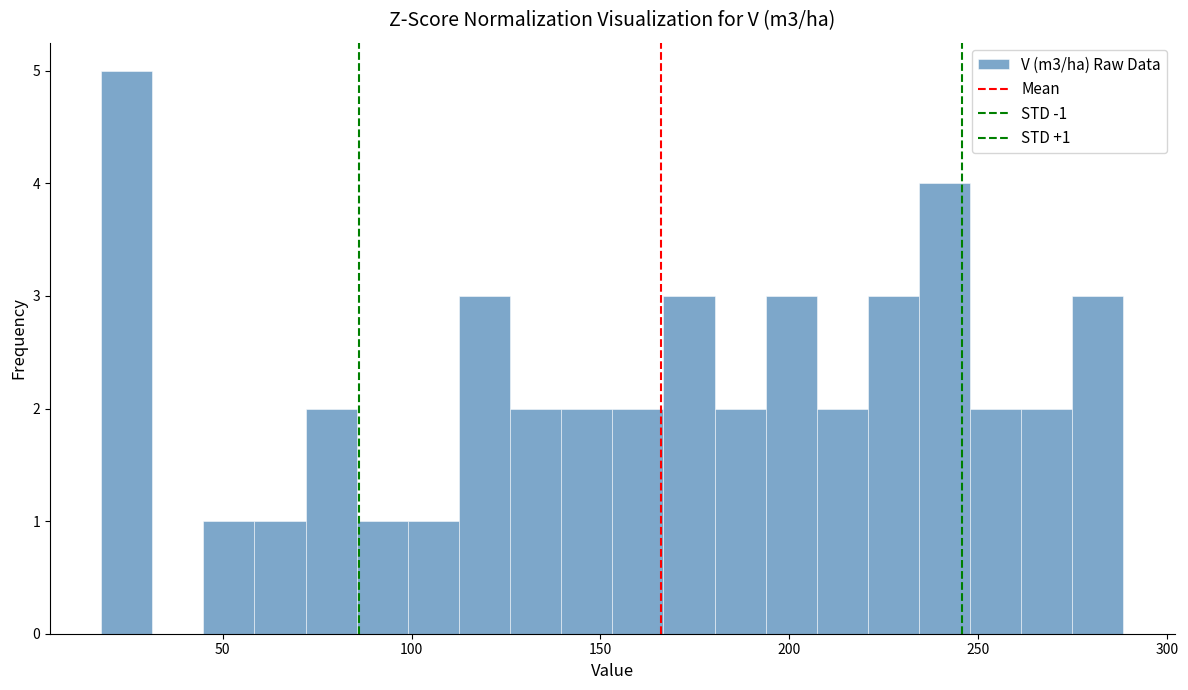

Around what value on the x-axis is the tallest bar? Give the approximate position of its centre, as read against the axis.

25